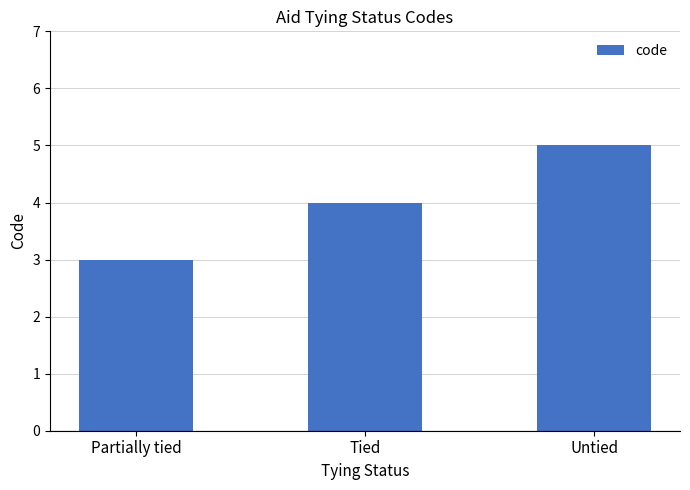

Rank the categories by value from lowest to highest.

Partially tied, Tied, Untied